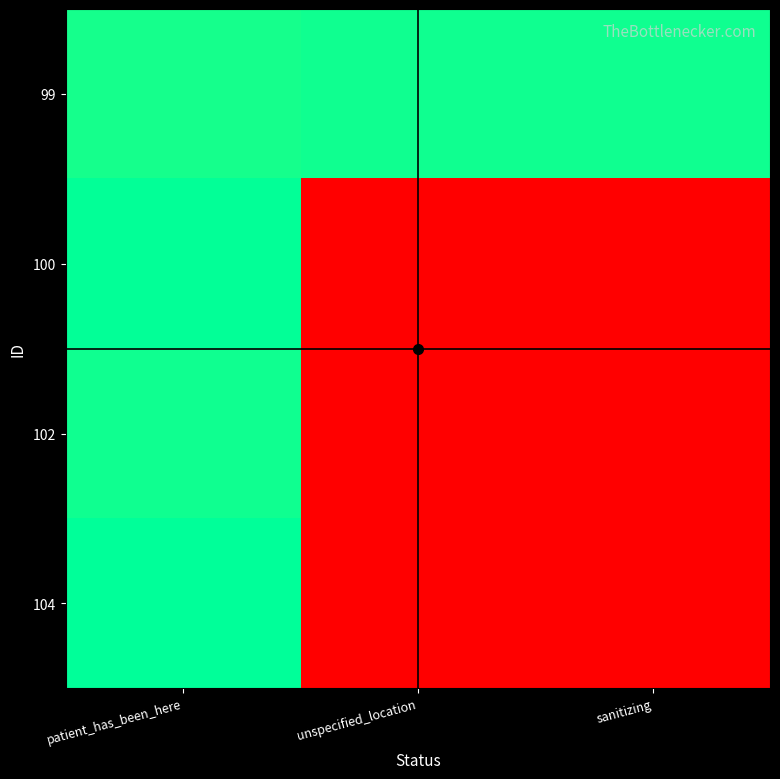

What is the maximum value shown in the chart?

14.0